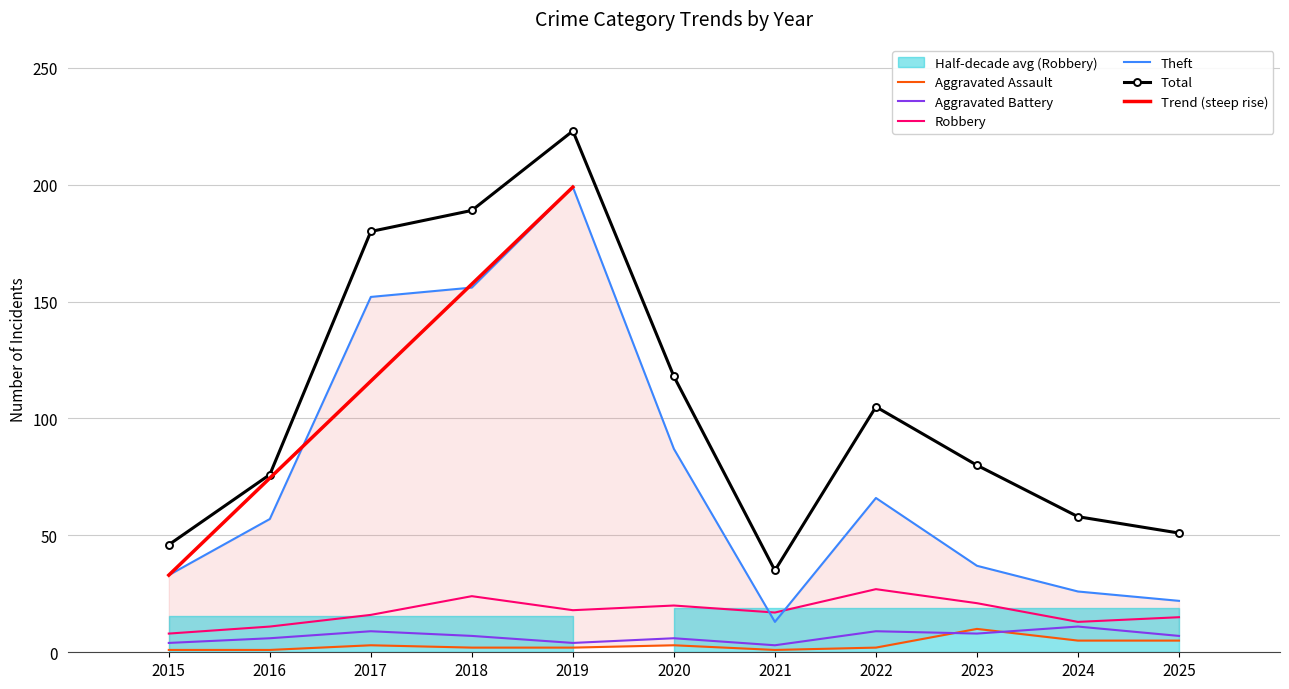

Reading left to right, extract all data points from this chart.

Aggravated Assault: 2015=1	2016=1	2017=3	2018=2	2019=2	2020=3	2021=1	2022=2	2023=10	2024=5	2025=5
Aggravated Battery: 2015=4	2016=6	2017=9	2018=7	2019=4	2020=6	2021=3	2022=9	2023=8	2024=11	2025=7
Robbery: 2015=8	2016=11	2017=16	2018=24	2019=18	2020=20	2021=17	2022=27	2023=21	2024=13	2025=15
Theft: 2015=33	2016=57	2017=152	2018=156	2019=199	2020=87	2021=13	2022=66	2023=37	2024=26	2025=22
Total: 2015=46	2016=76	2017=180	2018=189	2019=223	2020=118	2021=35	2022=105	2023=80	2024=58	2025=51